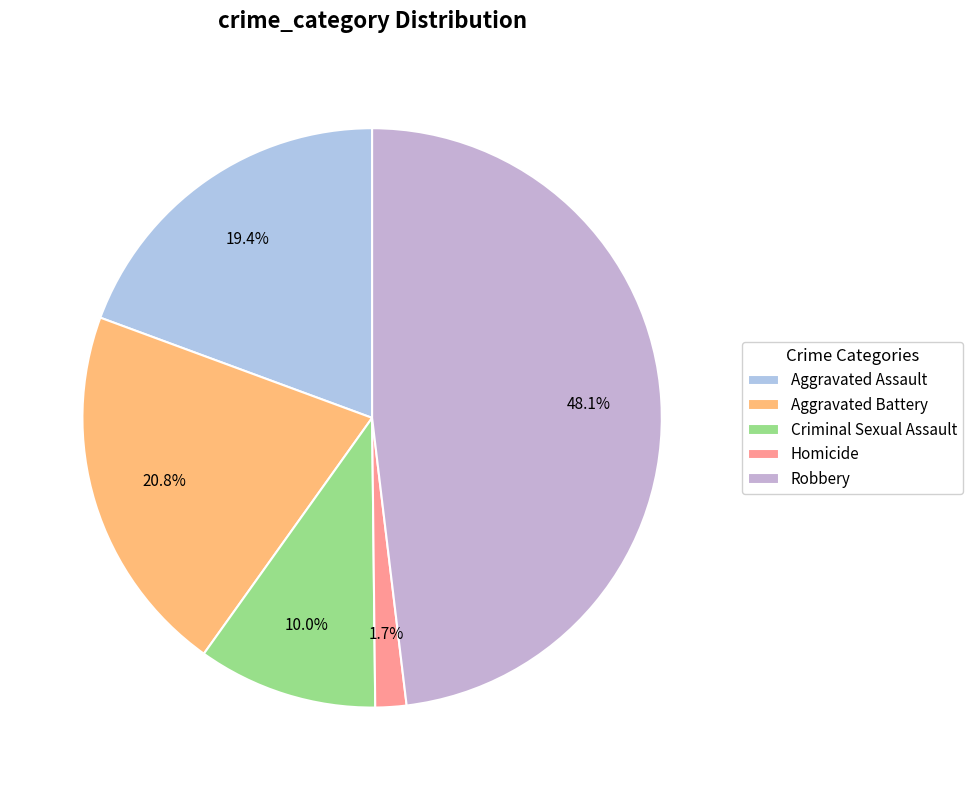

To the nearest percent, what portion does Aggravated Battery represent?

21%